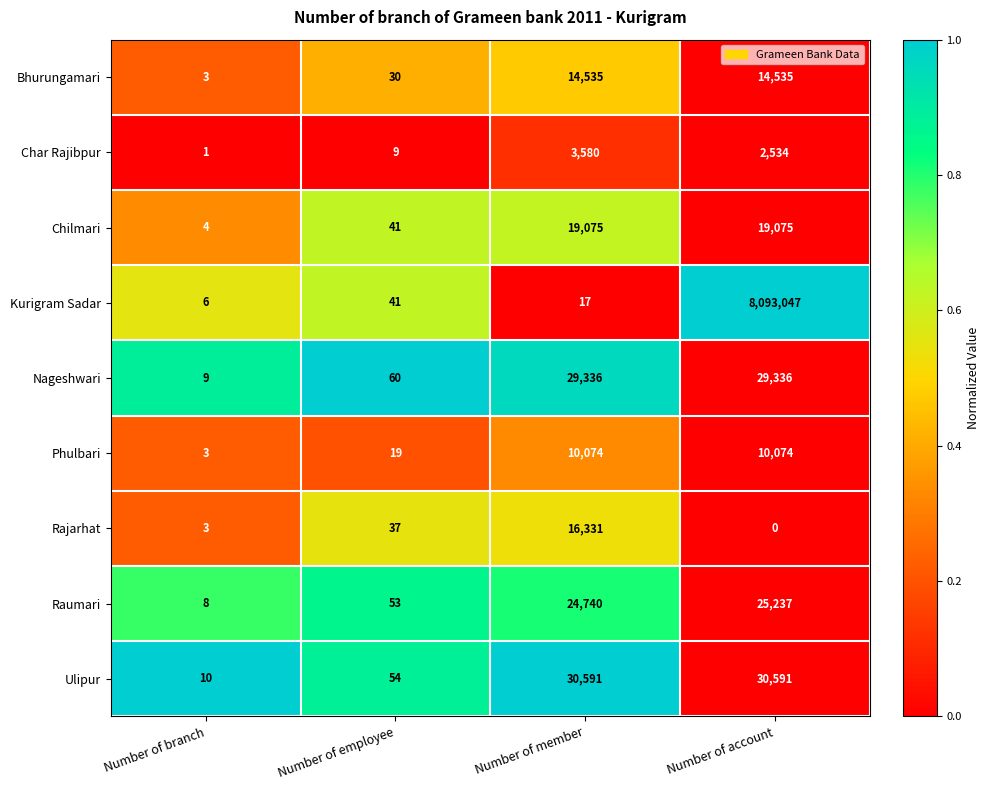

What is the difference between the second highest and minimum values in the Rajarhat series?

37